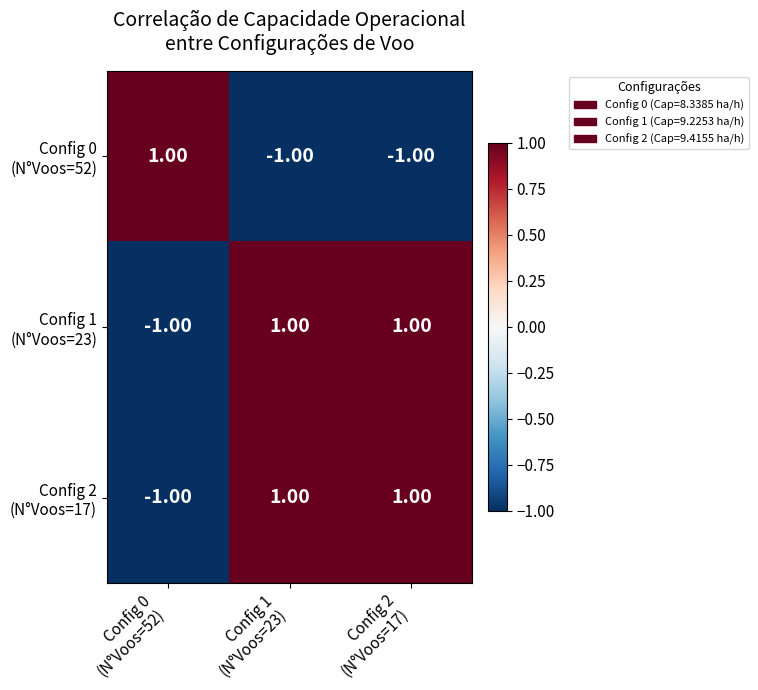

At how many categories does at least one series exceed 0?

3